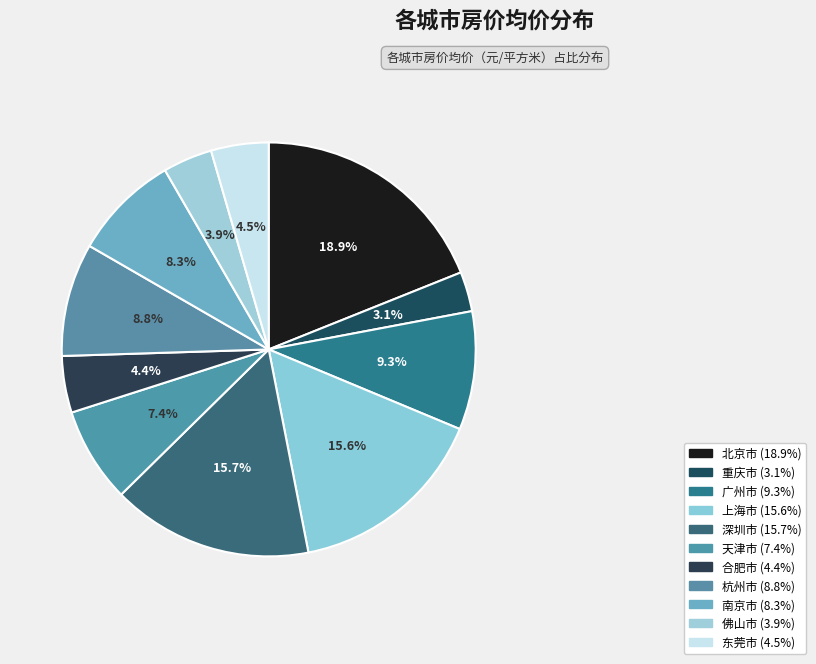

How many segments does this pie chart have?

11